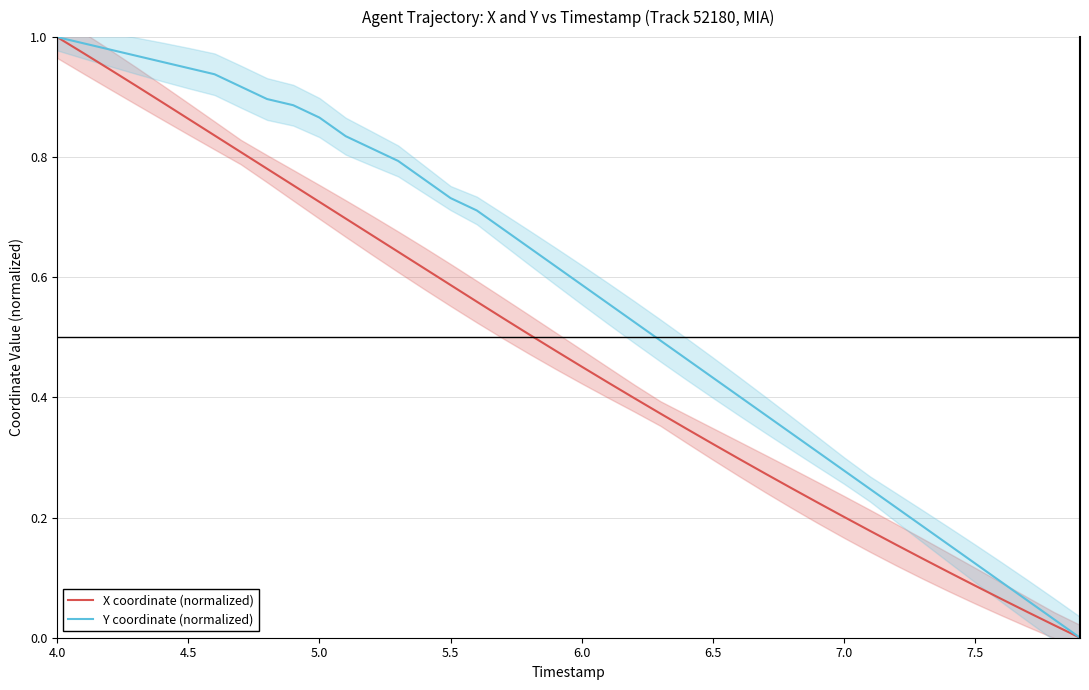

What is the average value of the X coordinate (normalized) series?

0.5